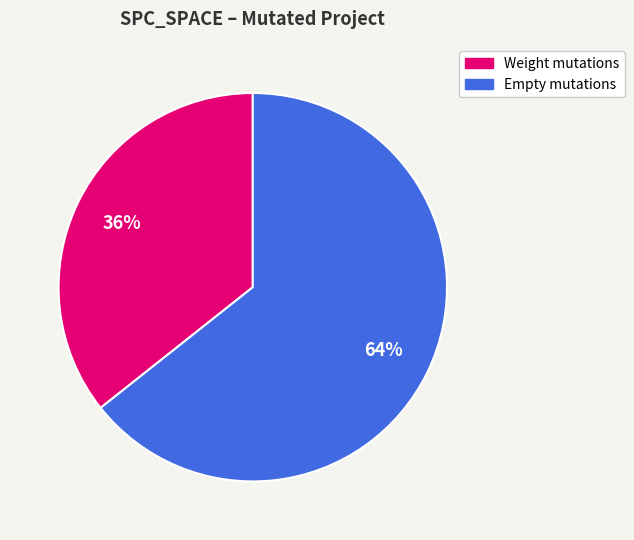

Which category has the biggest portion of the pie?

Empty mutations